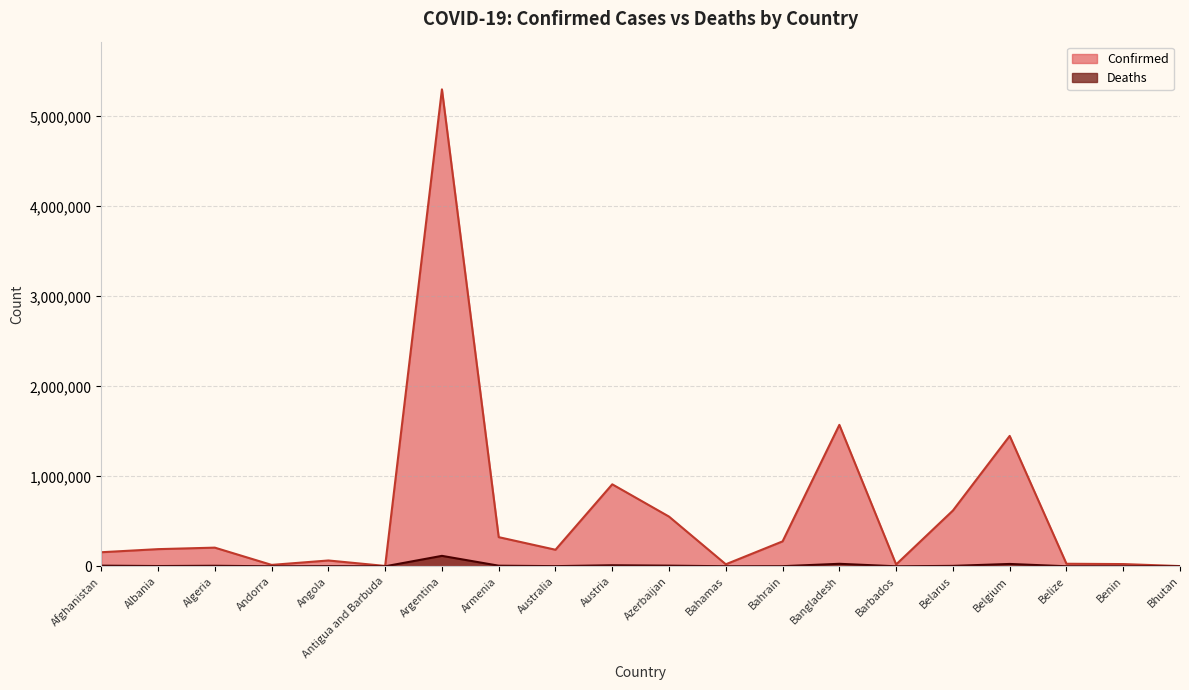

Which series has the largest range (max minus min)?

Confirmed